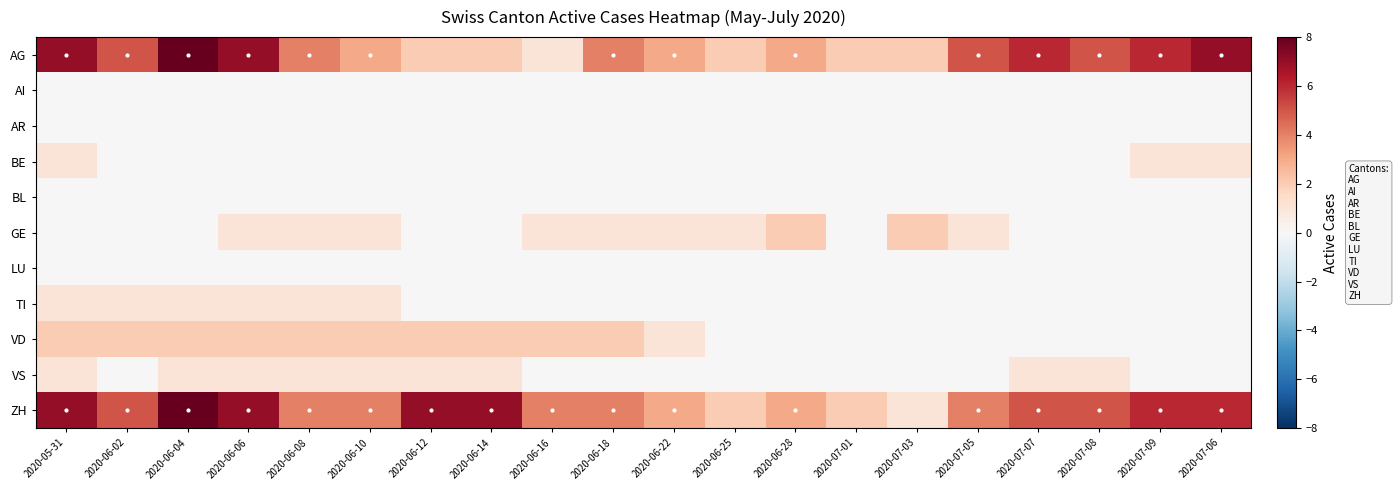

Between 2020-06-25 and 2020-07-01, which series saw the biggest shift?

GE